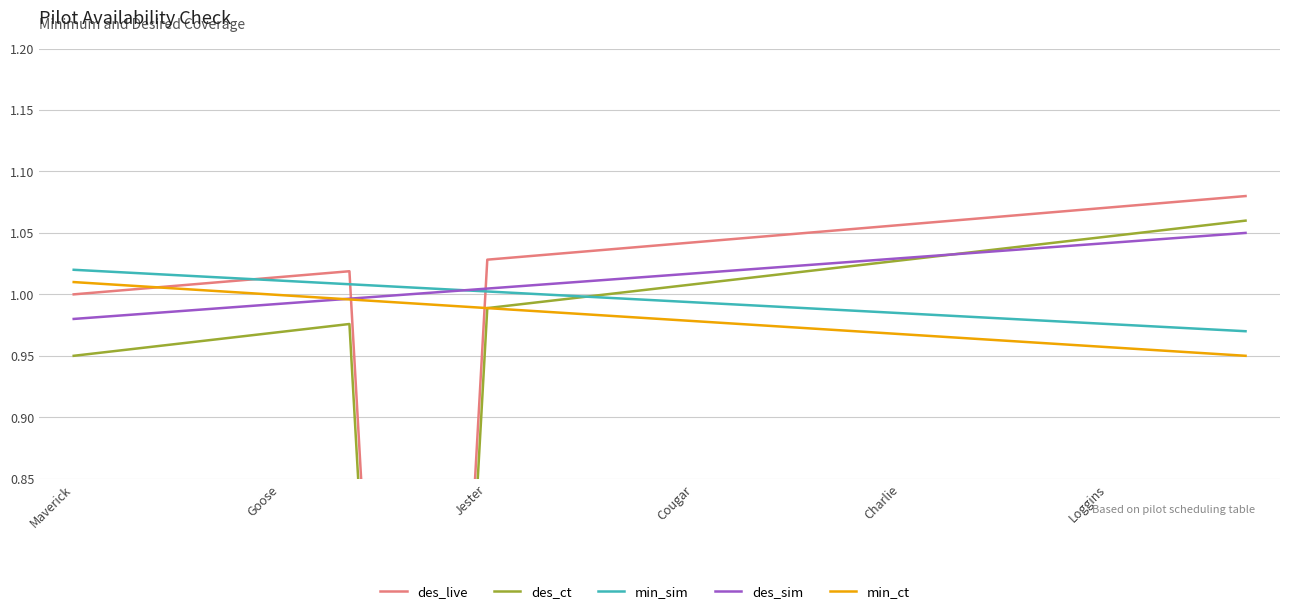

How many values in the des_ct series exceed 1?

10